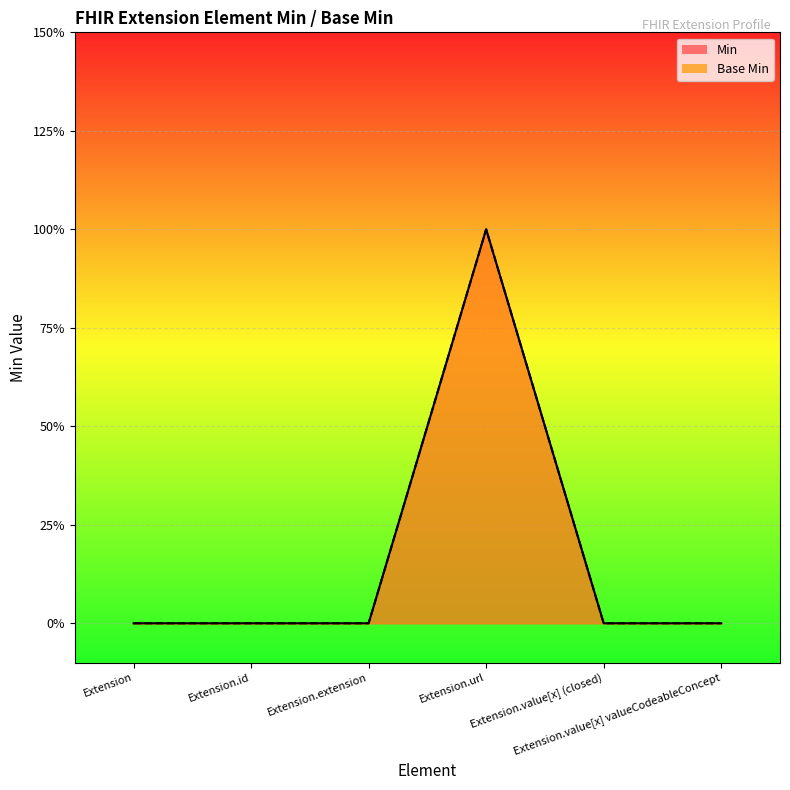

Reading right to left, extract all data points from this chart.

Min: Extension.value[x] valueCodeableConcept=0	Extension.value[x] (closed)=0	Extension.url=1	Extension.extension=0	Extension.id=0	Extension=0
Base Min: Extension.value[x] valueCodeableConcept=0	Extension.value[x] (closed)=0	Extension.url=1	Extension.extension=0	Extension.id=0	Extension=0